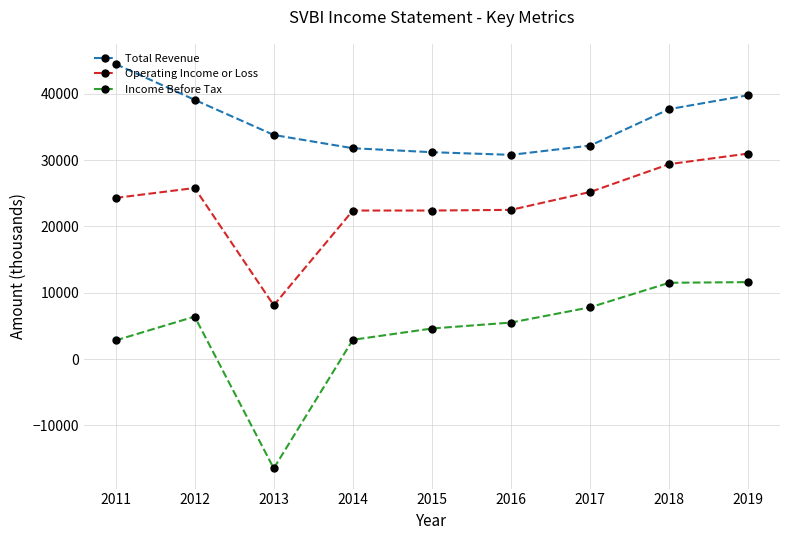

Rank the series at 2019 from highest to lowest value.

Total Revenue, Operating Income or Loss, Income Before Tax